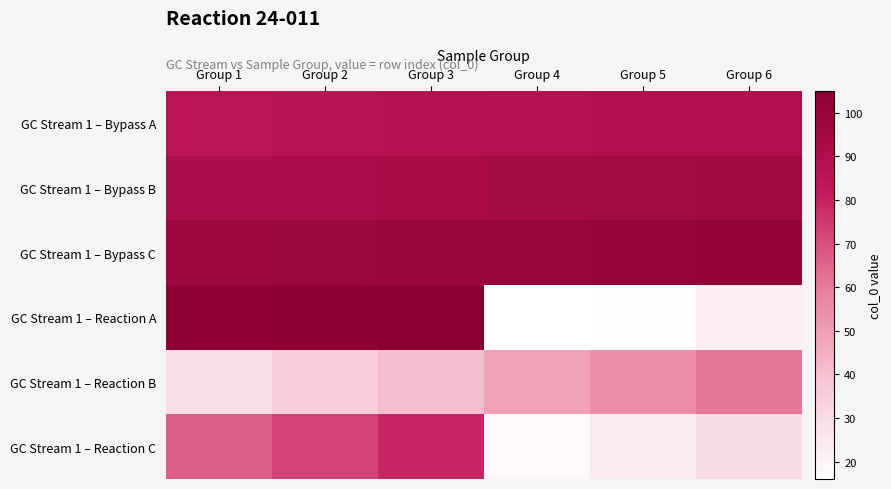

At which category does the chart reach its minimum across all series?

Group 4